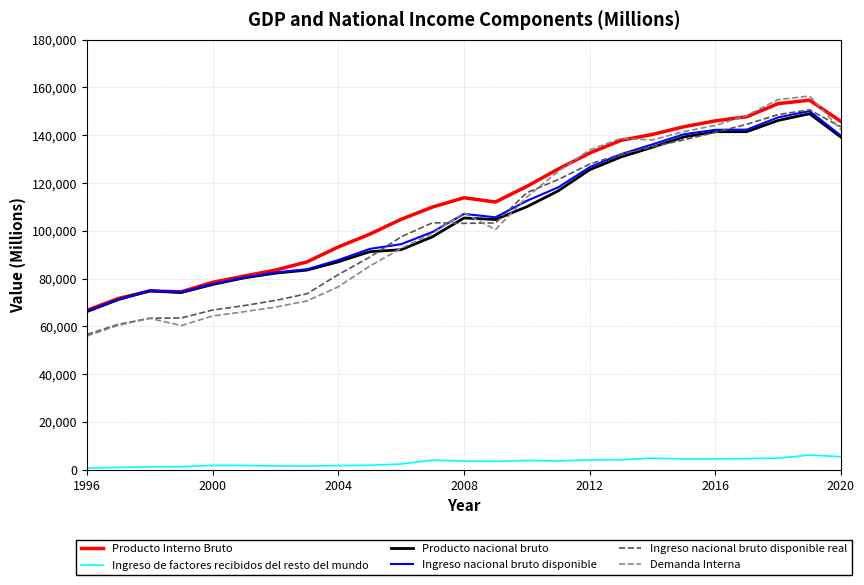

Which series has the largest range (max minus min)?

Demanda Interna